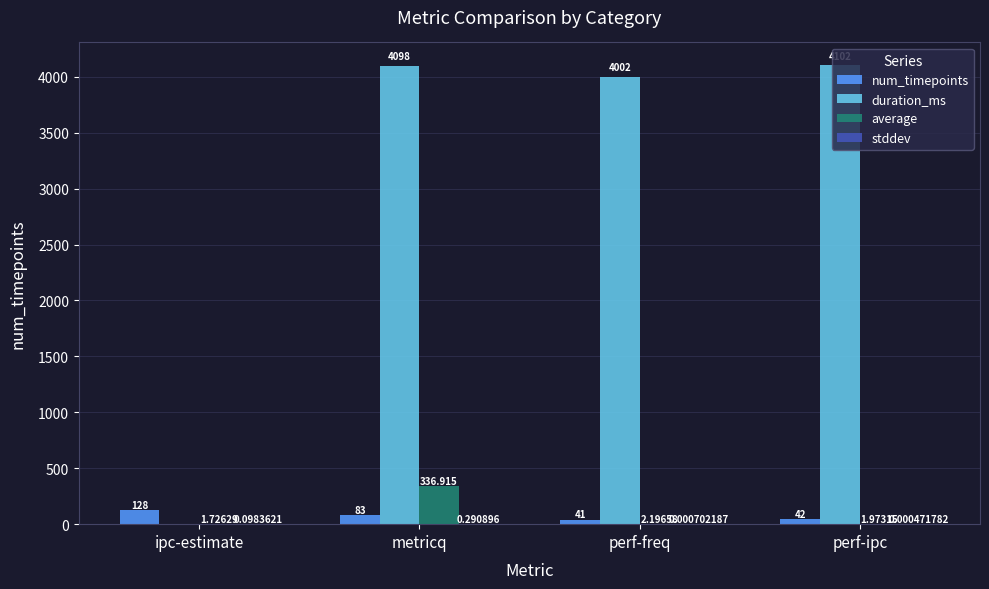

Count the number of categories in the chart.

4